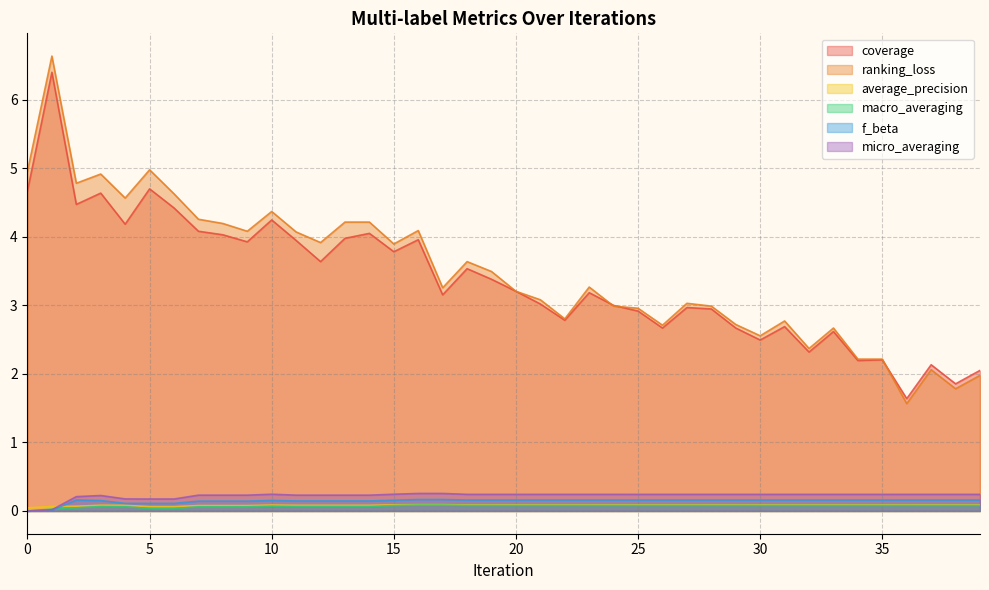

At which category does macro_averaging reach its first local peak?

15